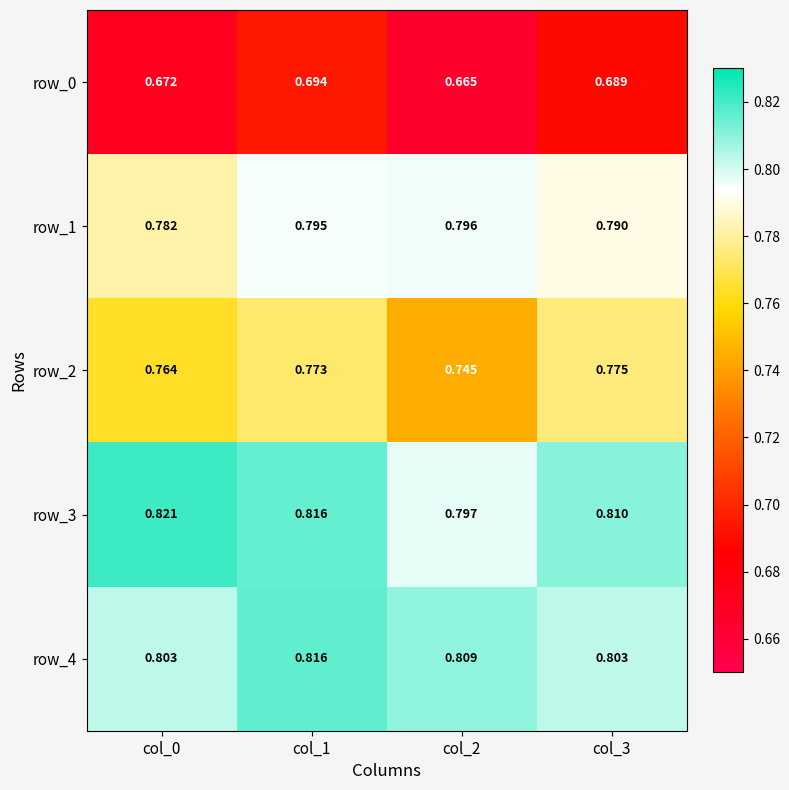

Is the value of row_2 at col_3 greater than the value of row_0 at col_0?

Yes